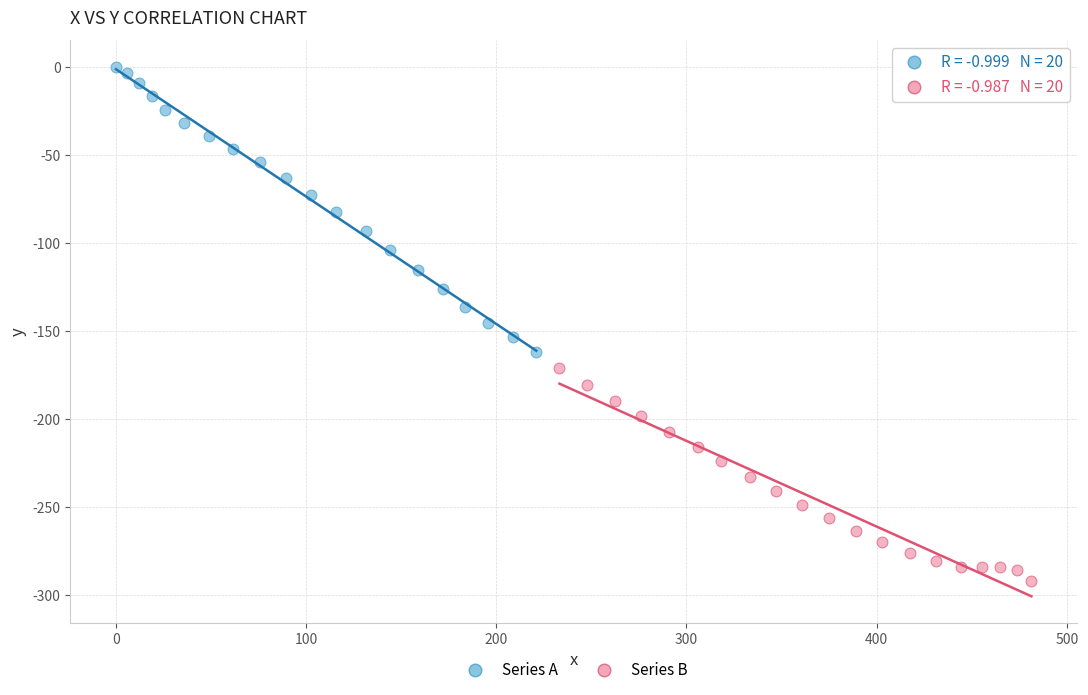

Which series has the largest Y range (max minus min)?

Series A